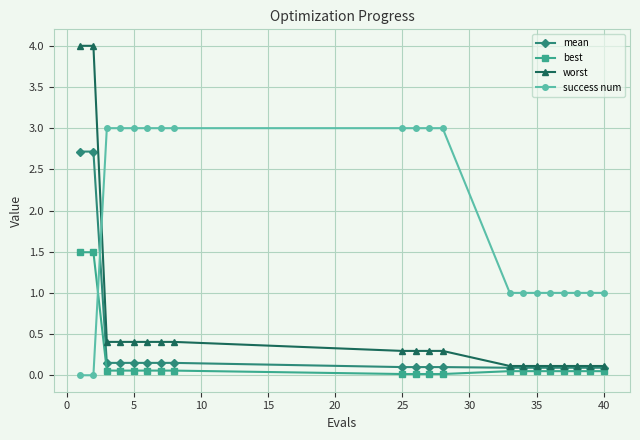

What is the value of the worst point at the 3rd from the left?

0.4